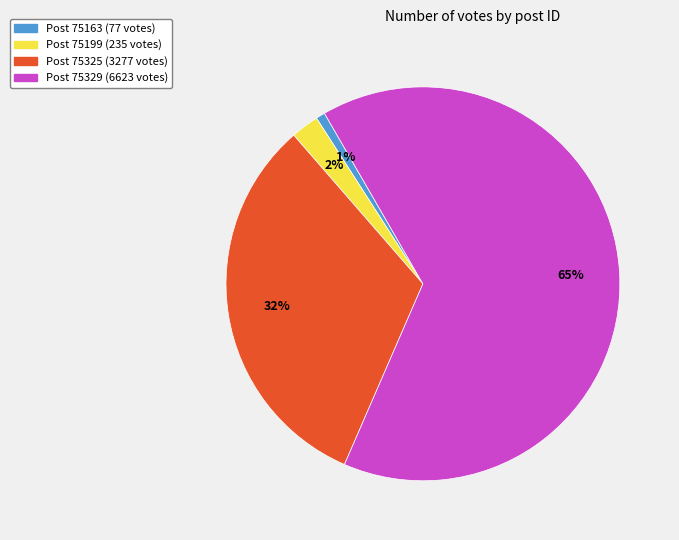

To the nearest percent, what is the difference between the largest and smallest slice percentages?

64%